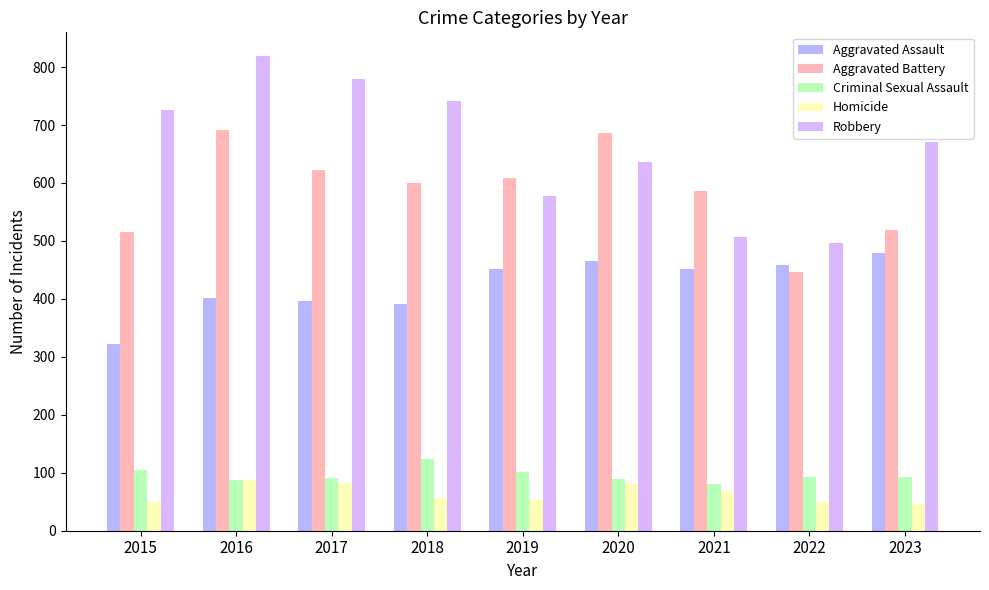

At how many categories does at least one series exceed 504?

8